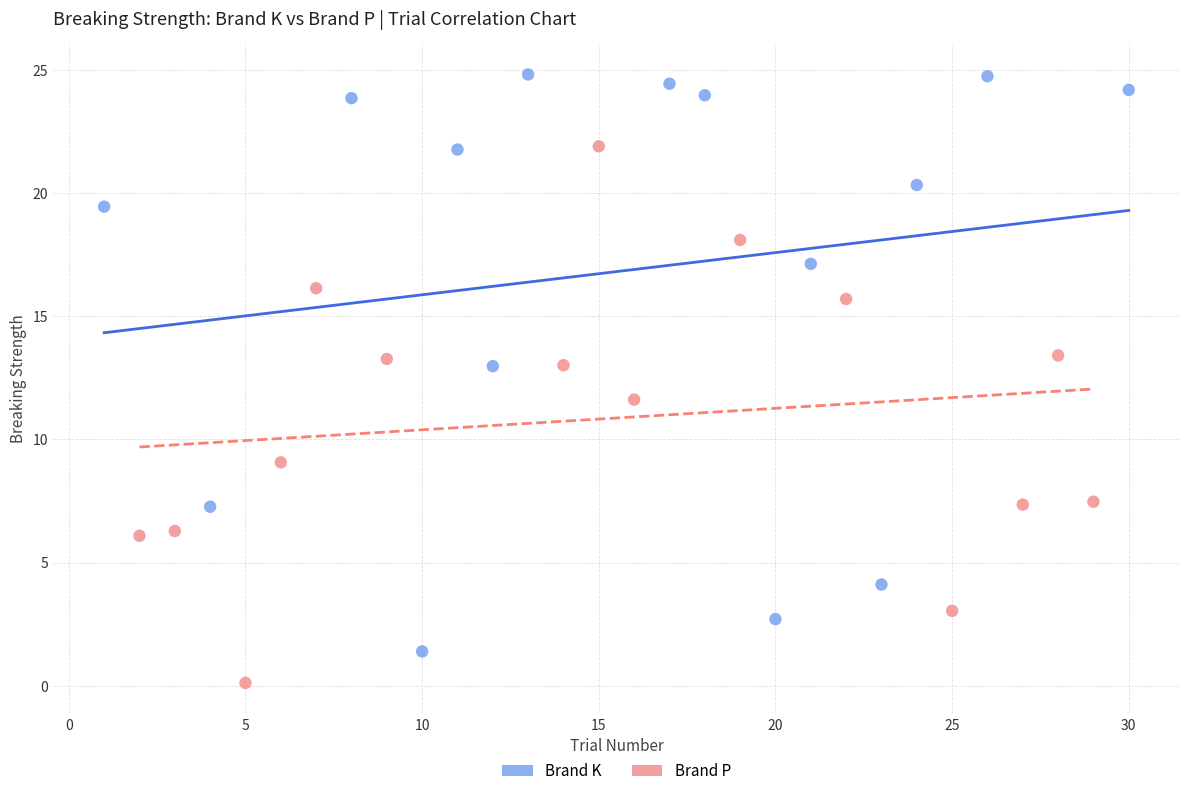

Which series reaches the minimum Y coordinate?

Brand P